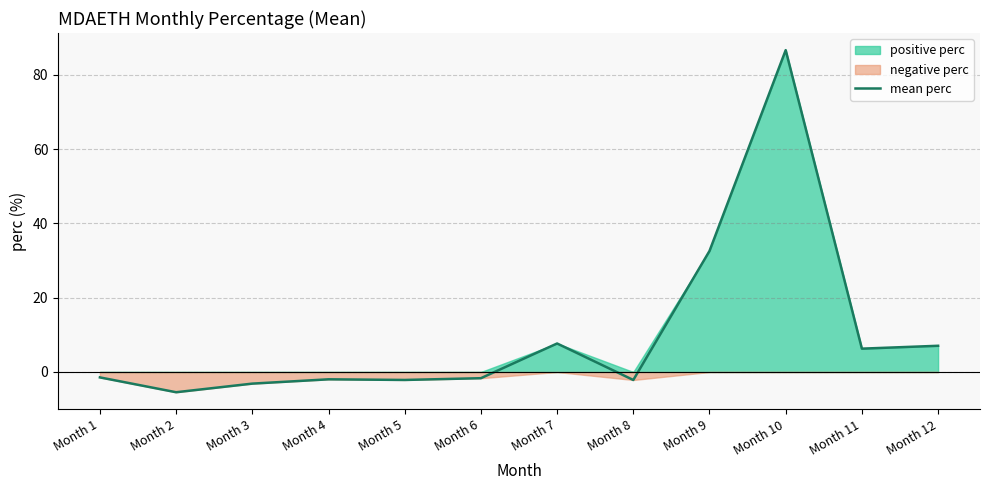

Where does the data first go above -1?

Month 7